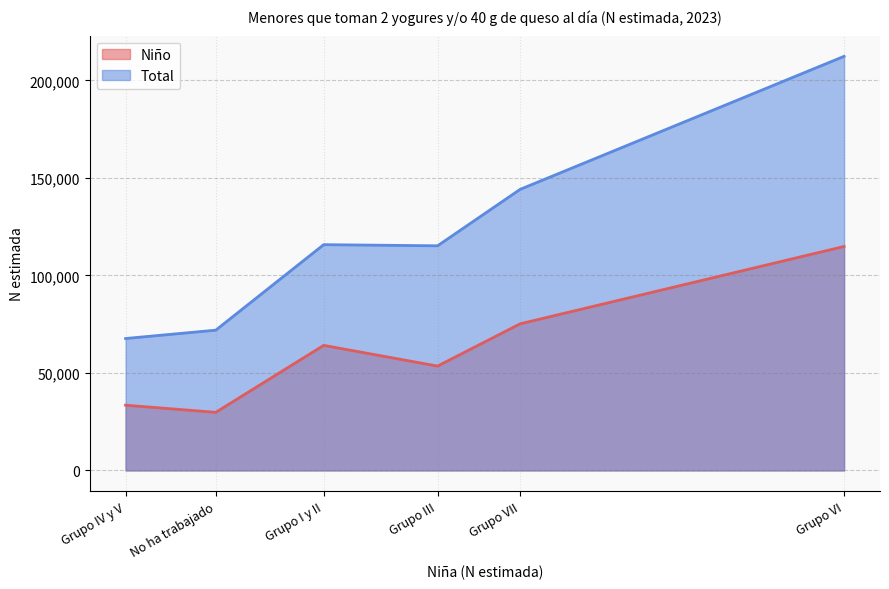

List the series in order of their peak value, highest first.

Total, Niño